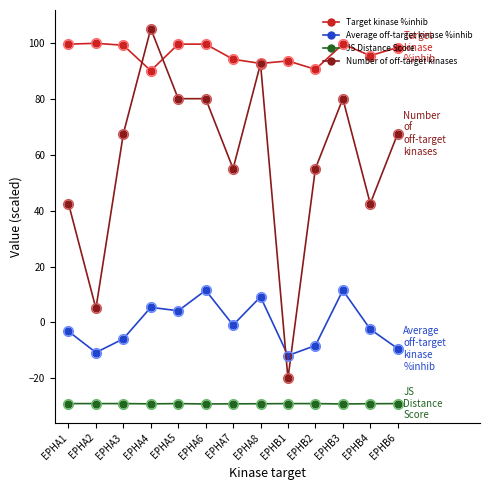

What is the label of the 12th point from the right?

EPHA2